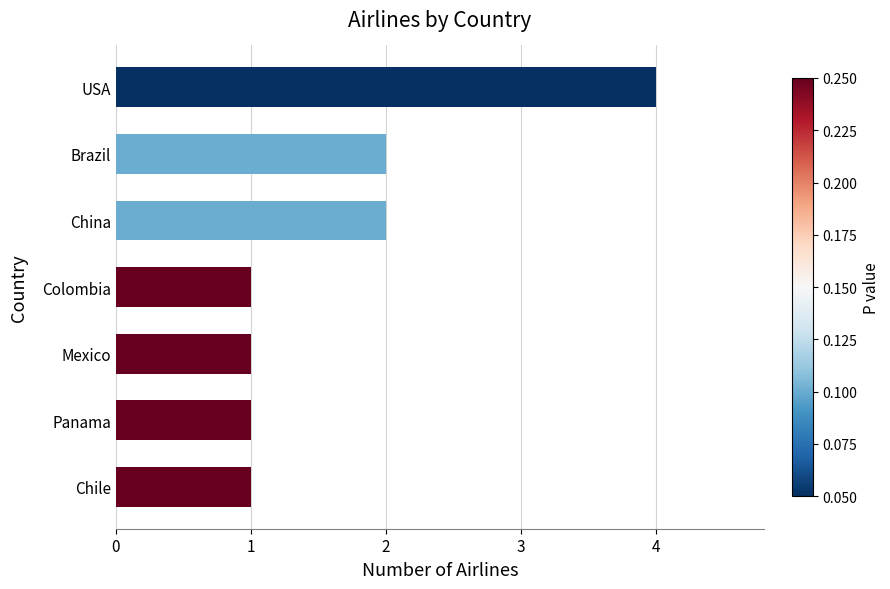

Reading top to bottom, extract all data points from this chart.

USA=4	Brazil=2	China=2	Colombia=1	Mexico=1	Panama=1	Chile=1